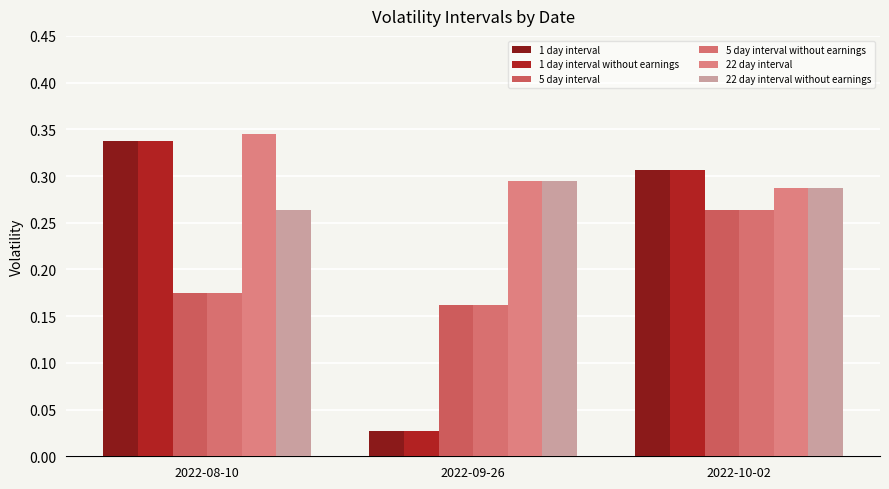

At which category is the sum across all series the highest?

2022-10-02